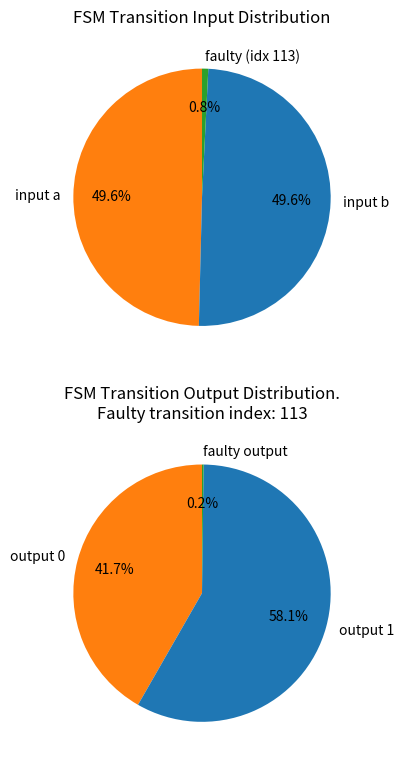

Is there a majority slice in this chart?

No